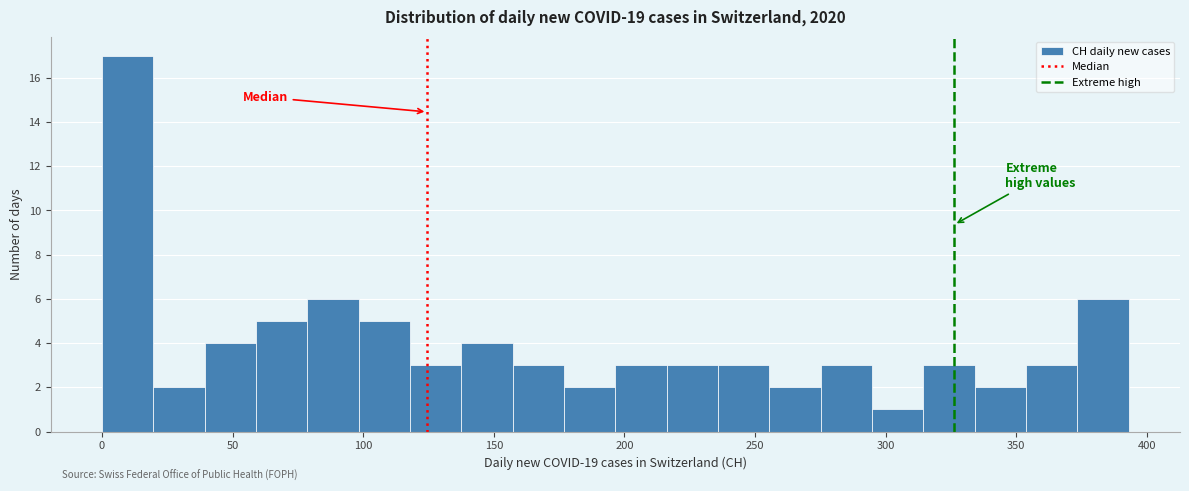

Read against the x-axis, roughly where is the centre of the tallest bar?

10